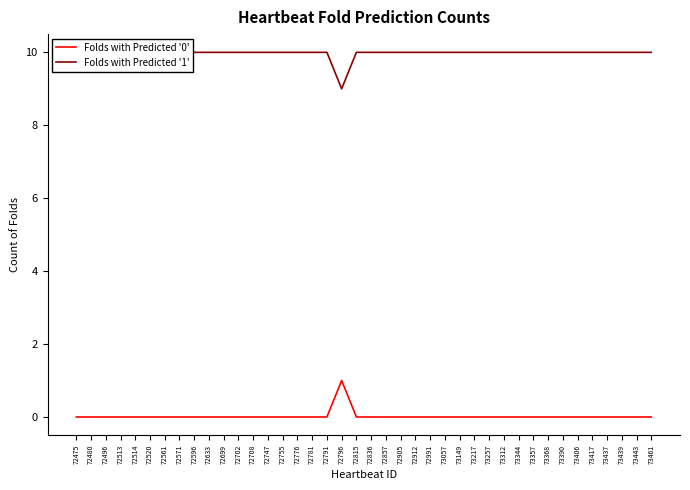

Reading right to left, extract all data points from this chart.

Folds with Predicted '0': 73461=0	73443=0	73439=0	73437=0	73417=0	73406=0	73390=0	73368=0	73357=0	73344=0	73312=0	73257=0	73217=0	73149=0	73057=0	72991=0	72912=0	72905=0	72857=0	72836=0	72815=0	72796=1	72791=0	72781=0	72776=0	72755=0	72747=0	72708=0	72702=0	72699=0	72633=0	72596=0	72571=0	72561=0	72520=0	72514=0	72513=0	72496=0	72480=0	72475=0
Folds with Predicted '1': 73461=10	73443=10	73439=10	73437=10	73417=10	73406=10	73390=10	73368=10	73357=10	73344=10	73312=10	73257=10	73217=10	73149=10	73057=10	72991=10	72912=10	72905=10	72857=10	72836=10	72815=10	72796=9	72791=10	72781=10	72776=10	72755=10	72747=10	72708=10	72702=10	72699=10	72633=10	72596=10	72571=10	72561=10	72520=10	72514=10	72513=10	72496=10	72480=10	72475=10